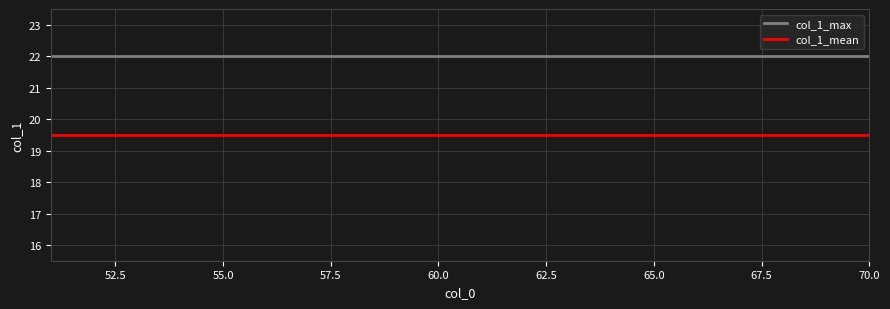

At how many categories does at least one series exceed 20?

20